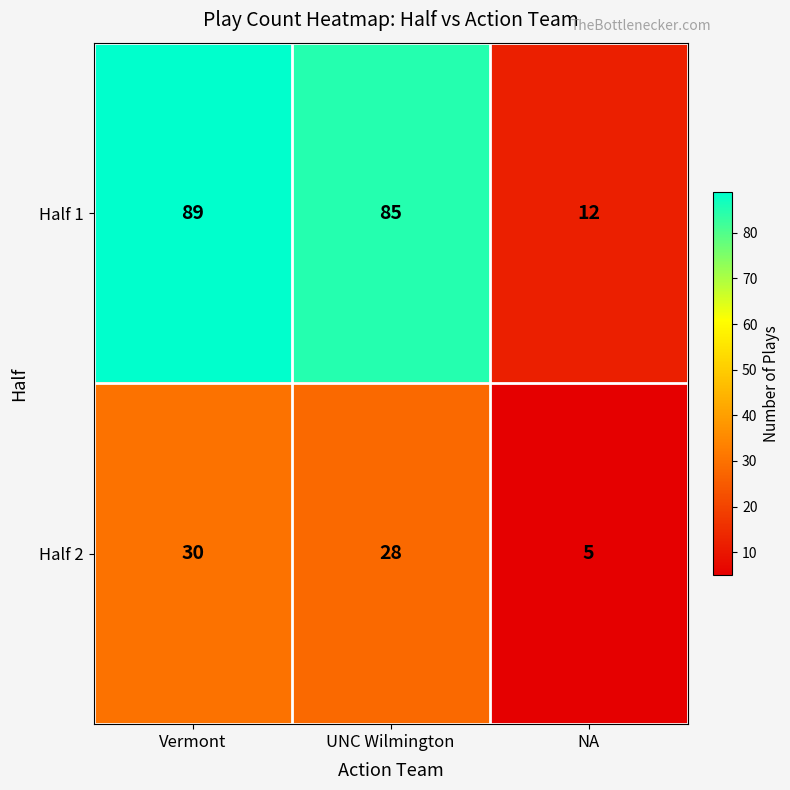

The value of Half 1 at UNC Wilmington is 85. True or false?

True